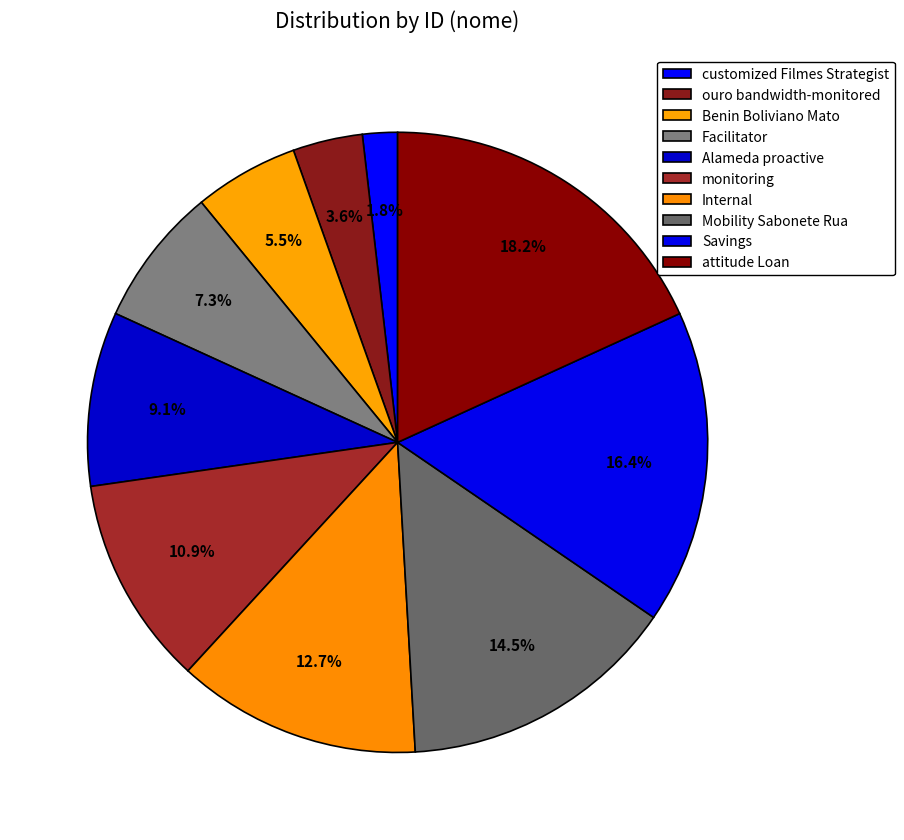

How many slices are in this pie chart?

10